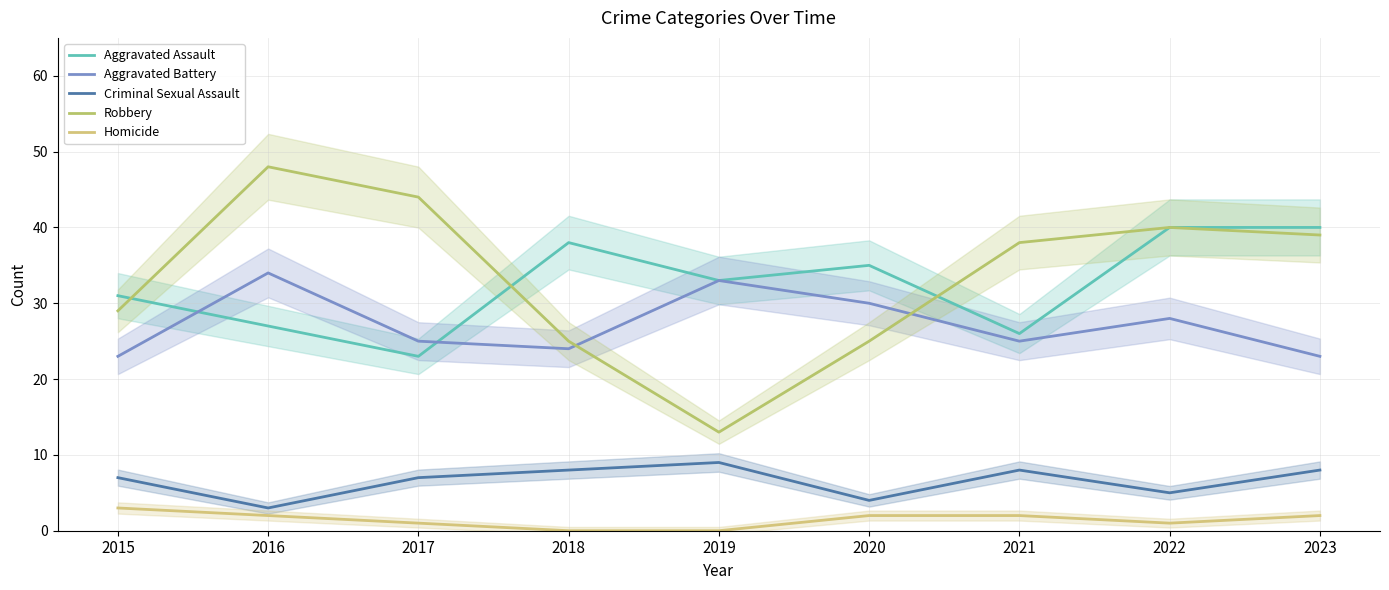

Count the number of categories in the chart.

9